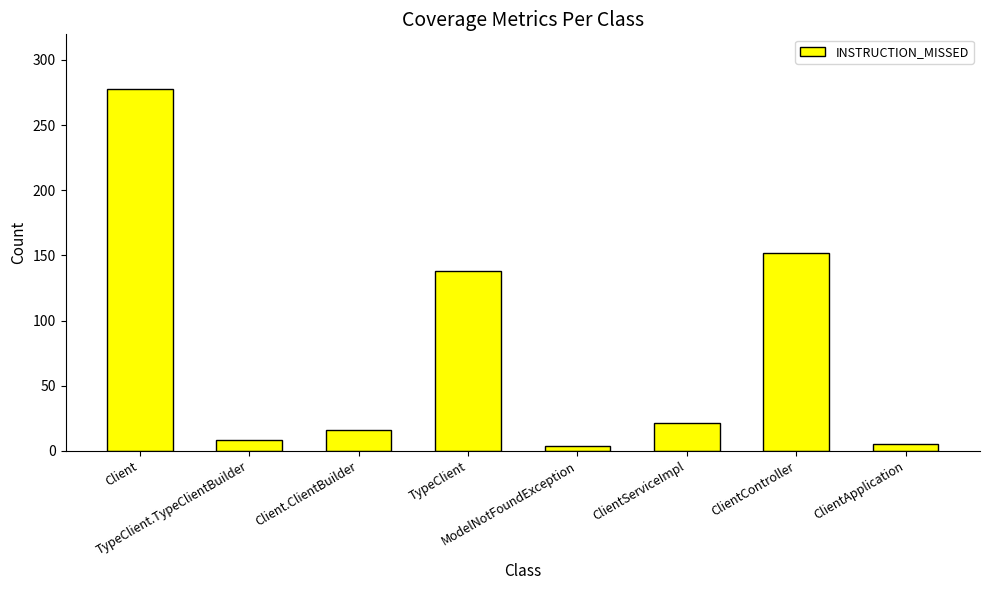

What is the maximum value shown in the chart?

278